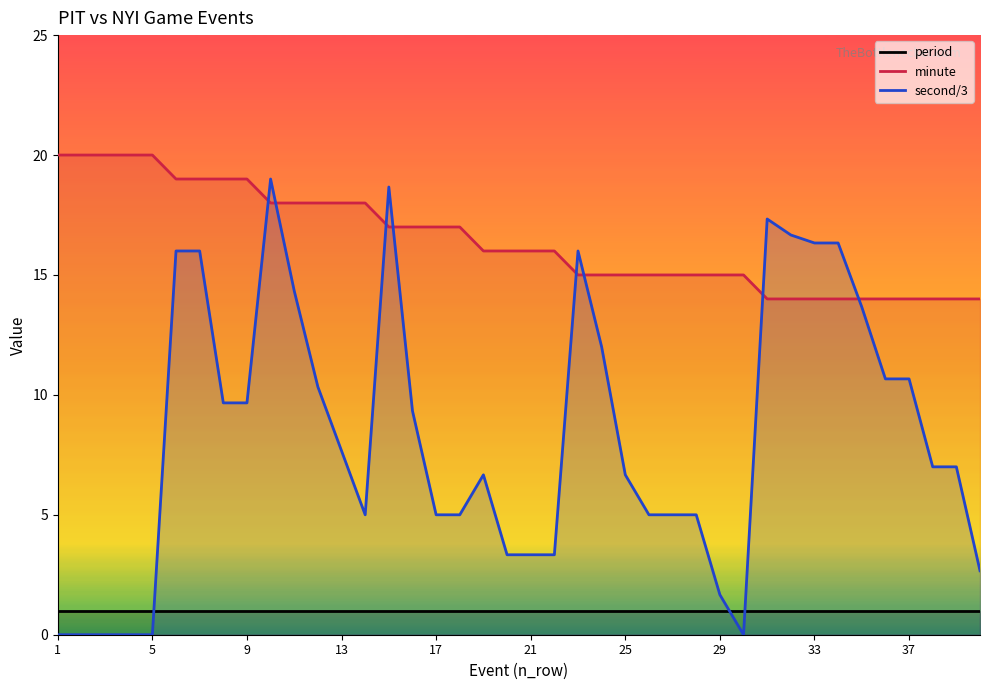

What are all the series names shown in the legend?

period, minute, second/3